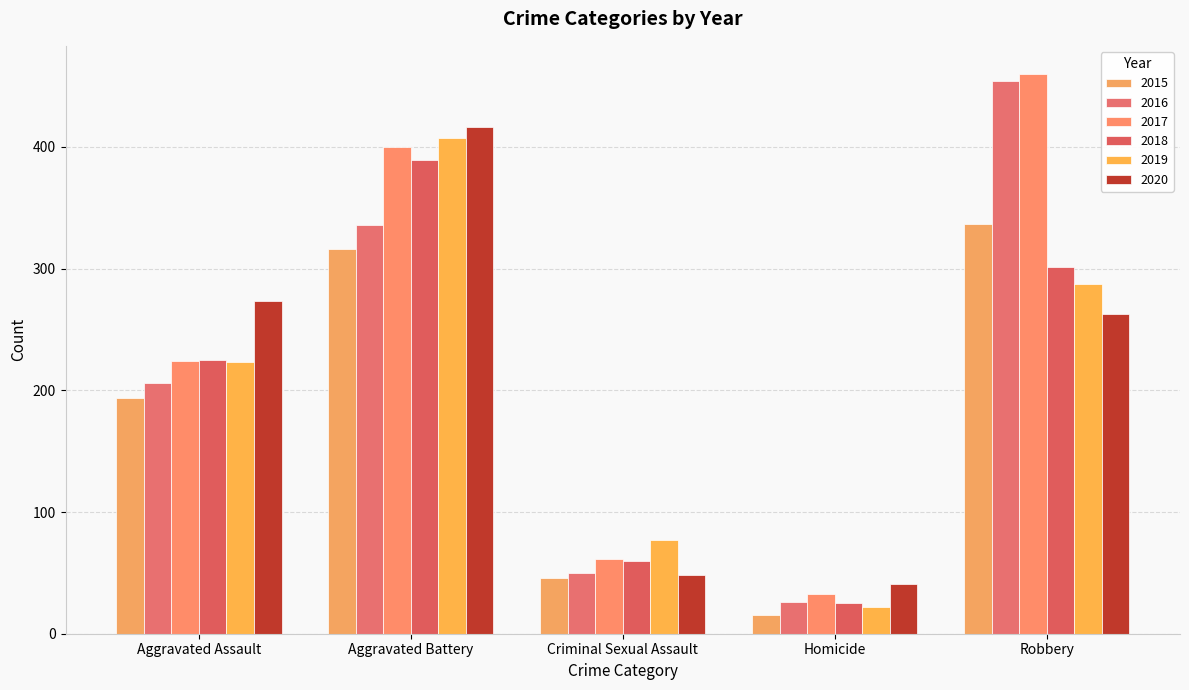

What is the difference between the 2019 values at Robbery and Homicide?

265